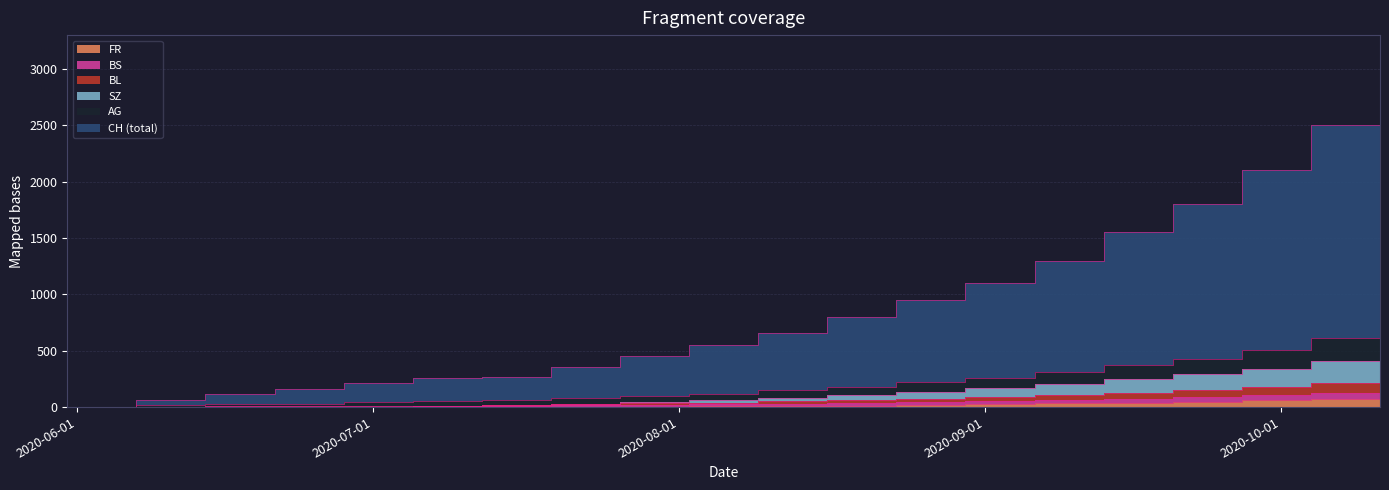

Which series has the largest total across all categories?

CH